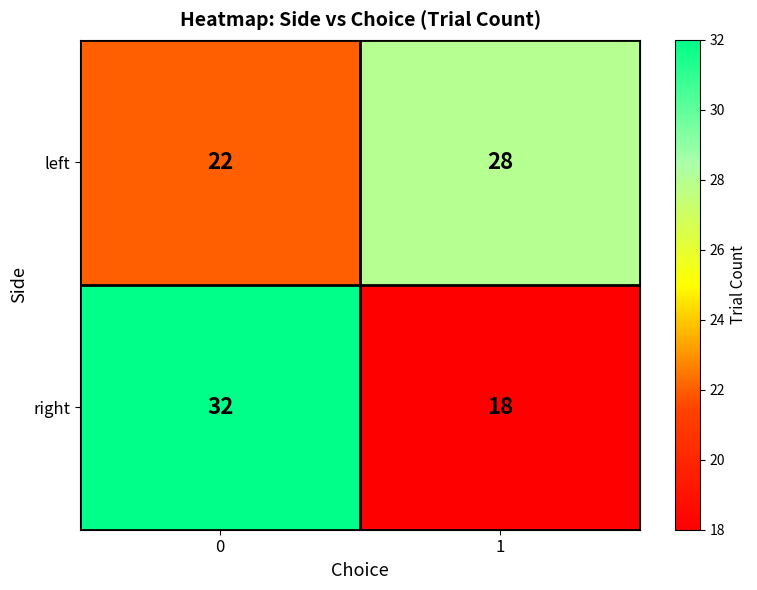

What is the total value across all series at 1?

46